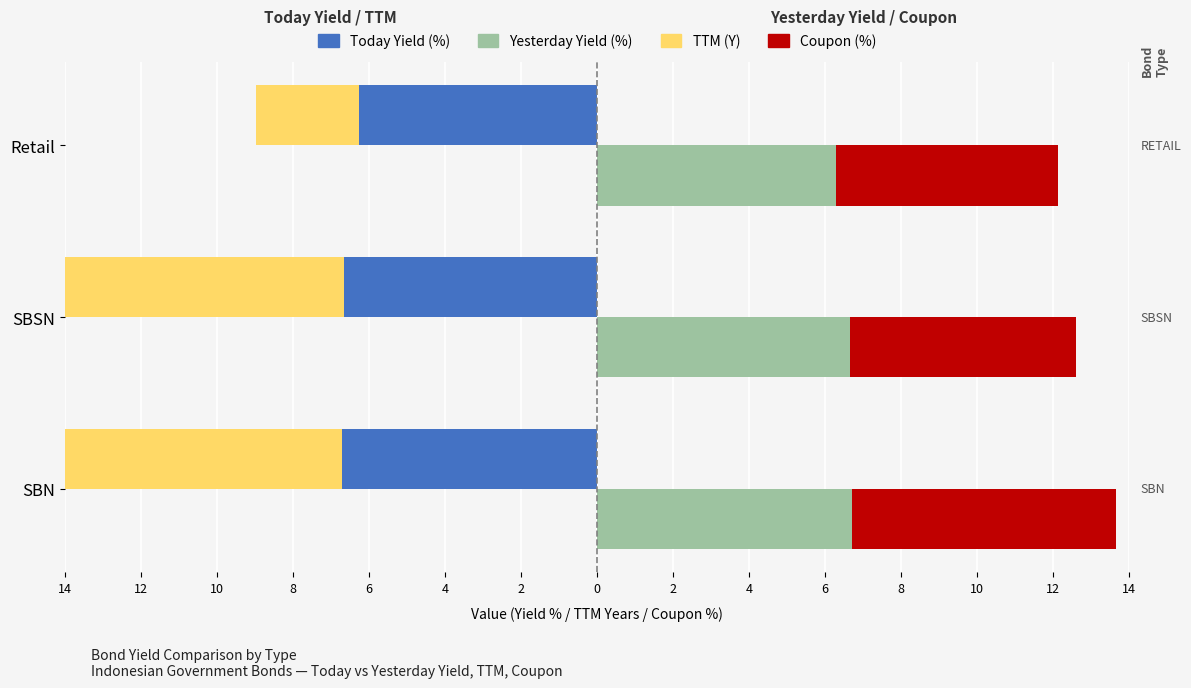

At how many categories does at least one series exceed -5?

3